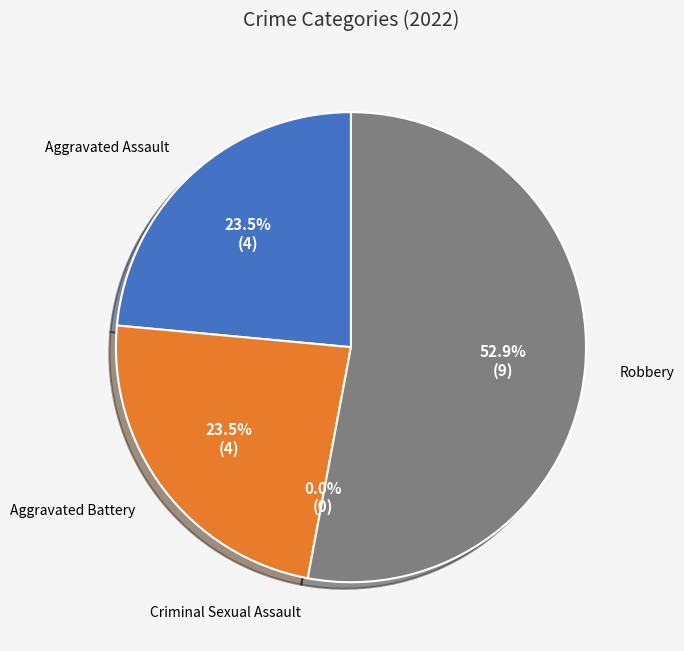

To the nearest percent, what percentage of the pie is Aggravated Assault?

24%